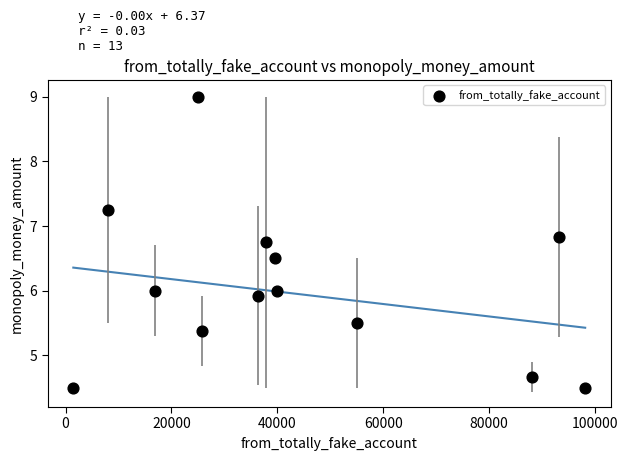

What is the range of Y values (max minus min)?

4.5